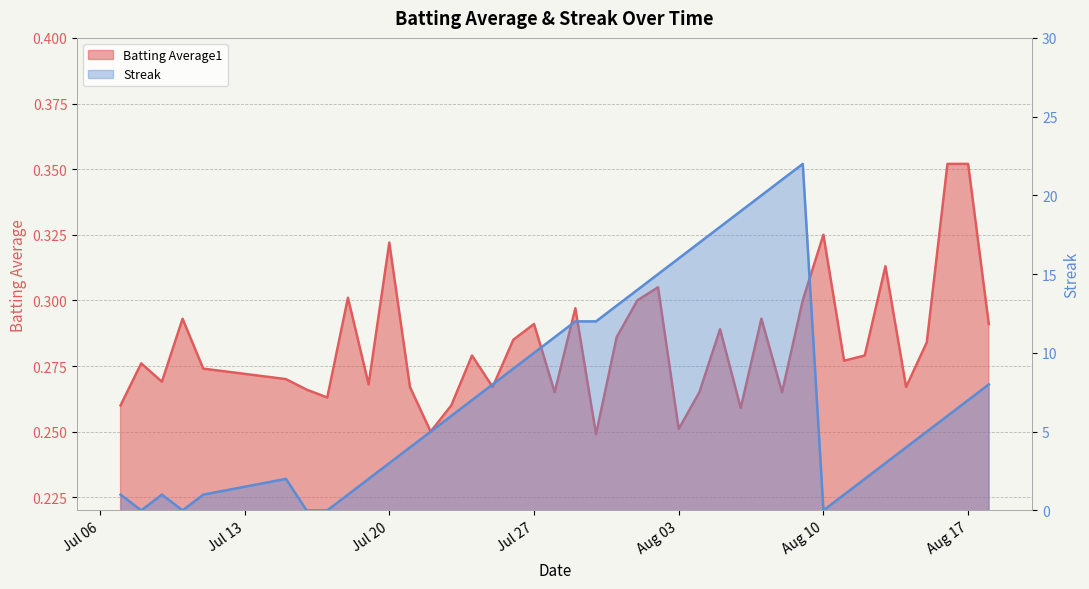

What are all the series names shown in the legend?

Batting Average1, Streak